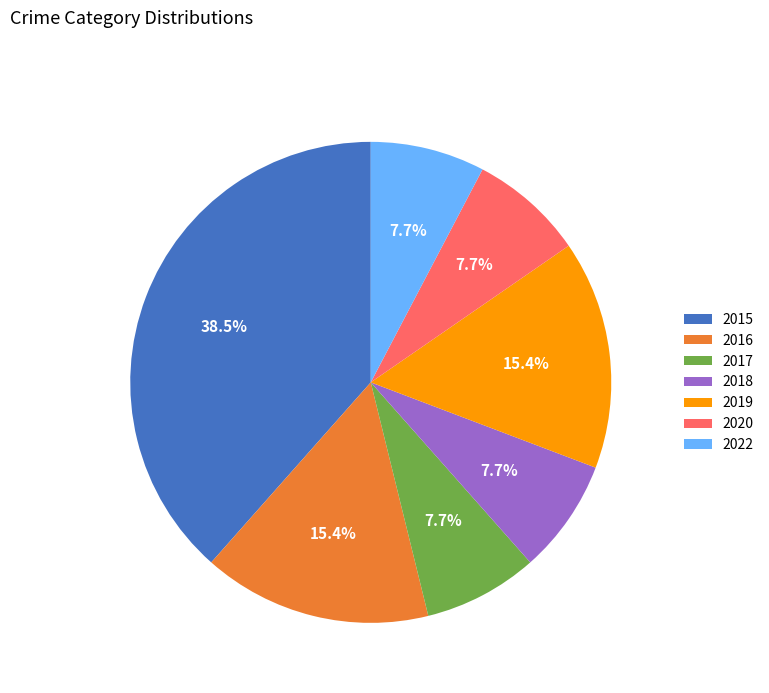

Which category has the biggest portion of the pie?

2015